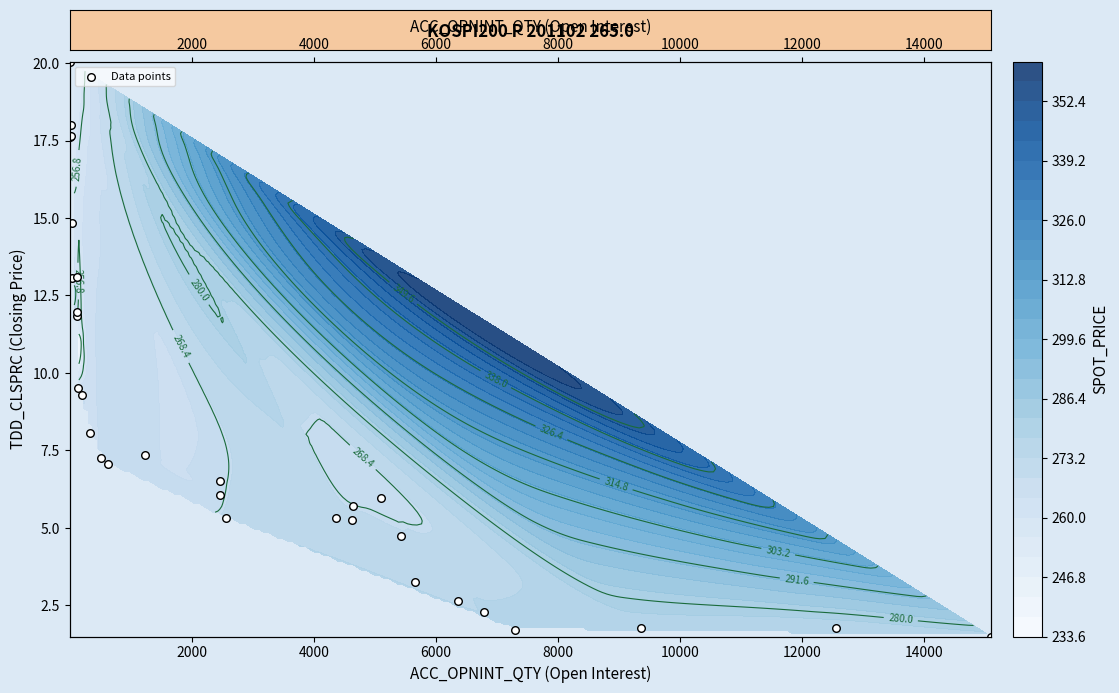

The chart shows a value of 28.5 at 0. True or false?

False